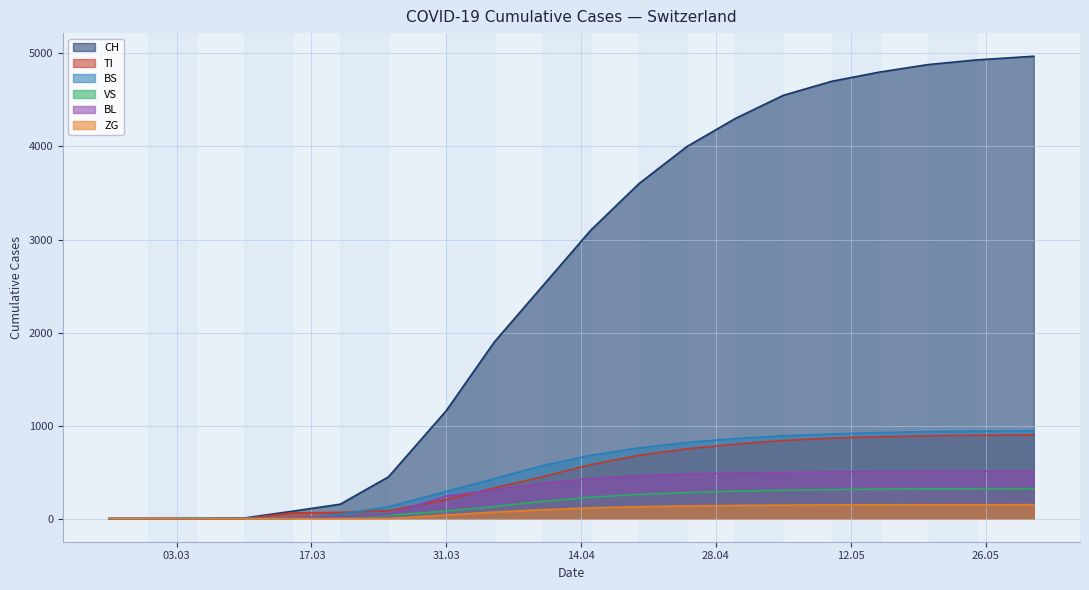

Which series has the largest range (max minus min)?

CH